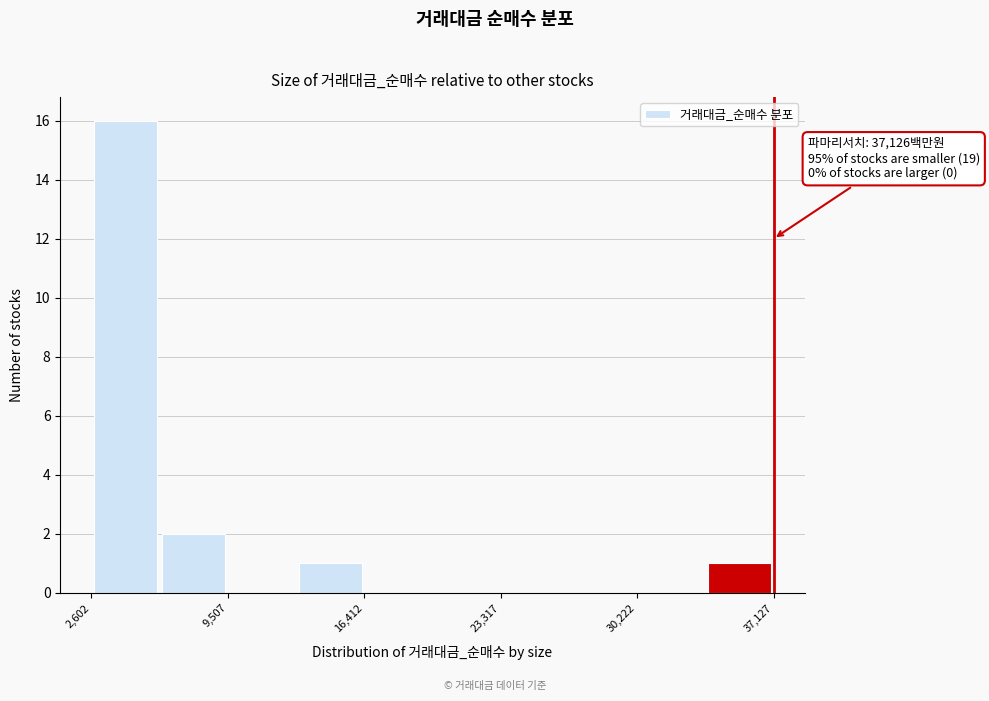

Around what value on the x-axis is the tallest bar? Give the approximate position of its centre, as read against the axis.

4000